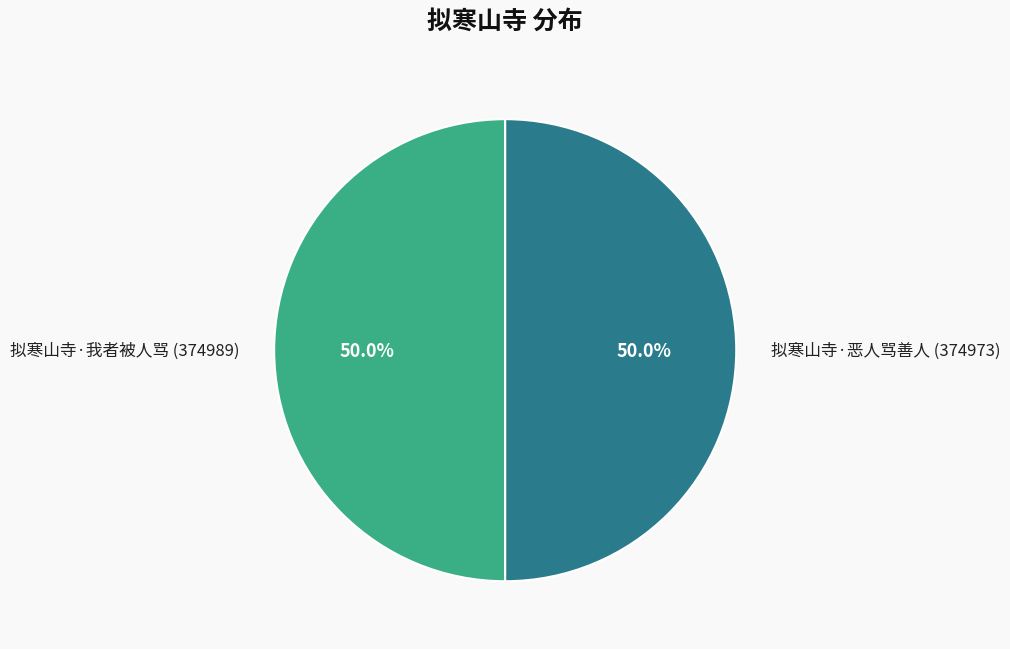

Is it true that 拟寒山寺·恶人骂善人 is 42% of the pie?

False